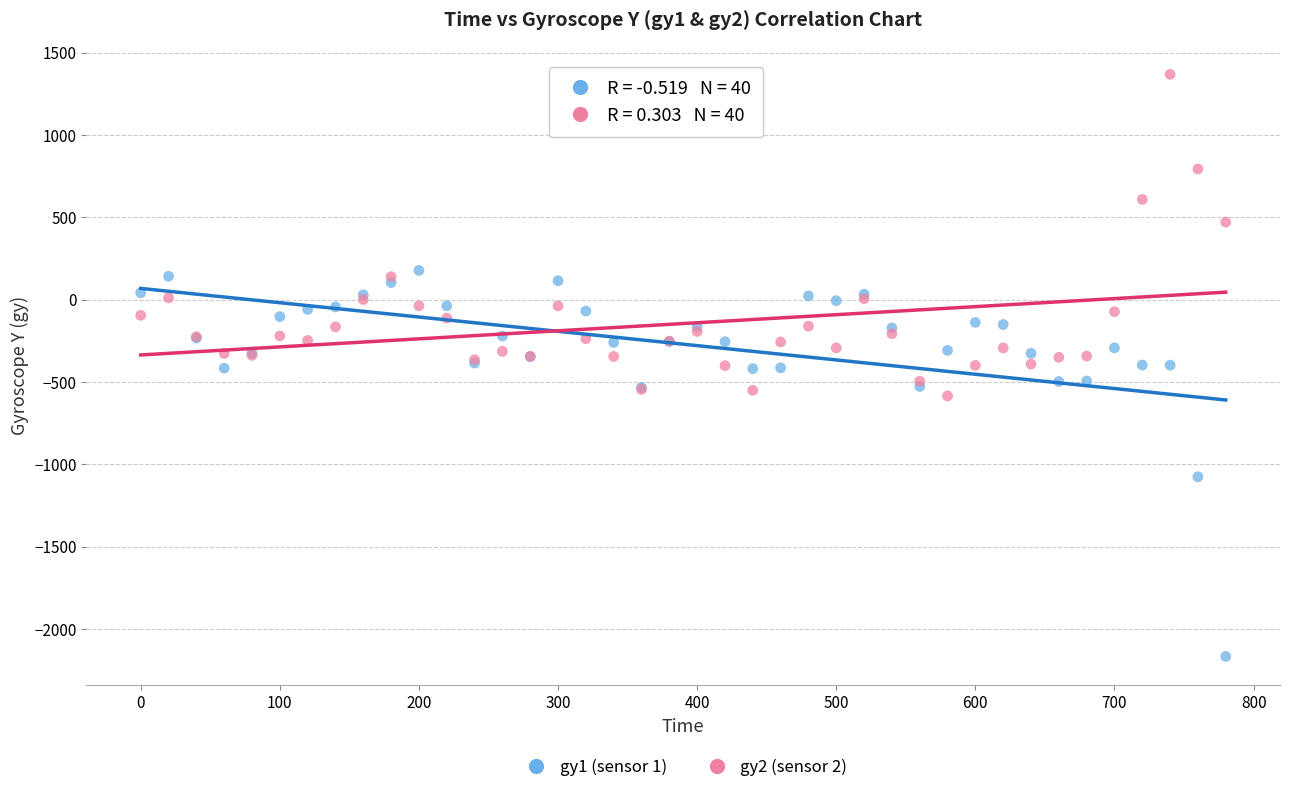

Which series contains the highest Y value?

gy2 (sensor 2)